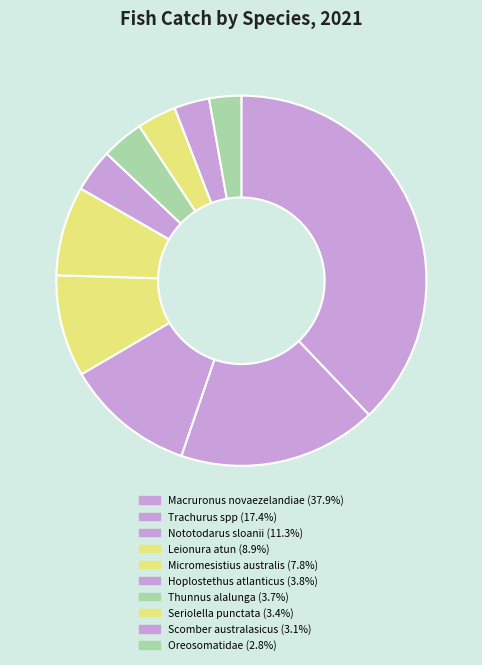

Approximately how many times larger is the value at Trachurus spp compared to Leionura atun?

2.0